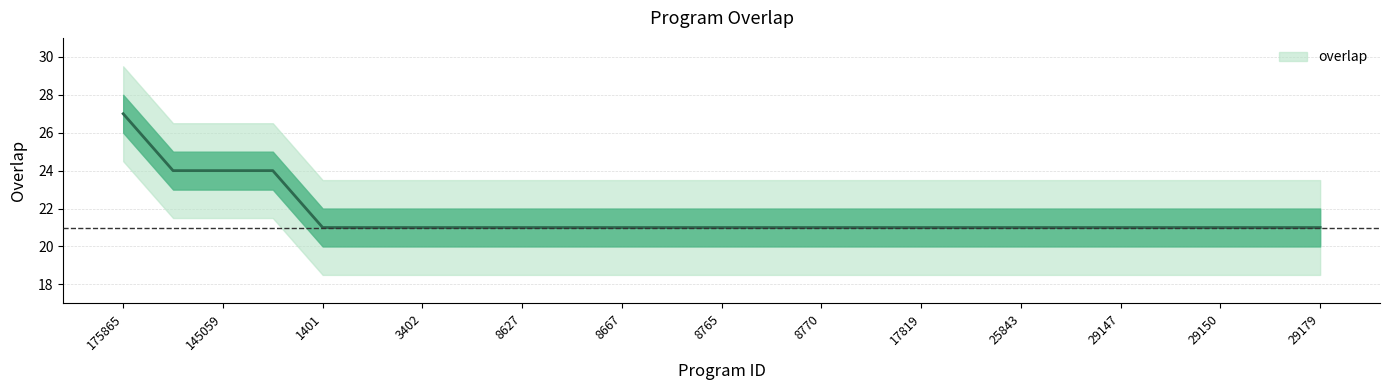

What is the label of the 19th point from the left?

25843